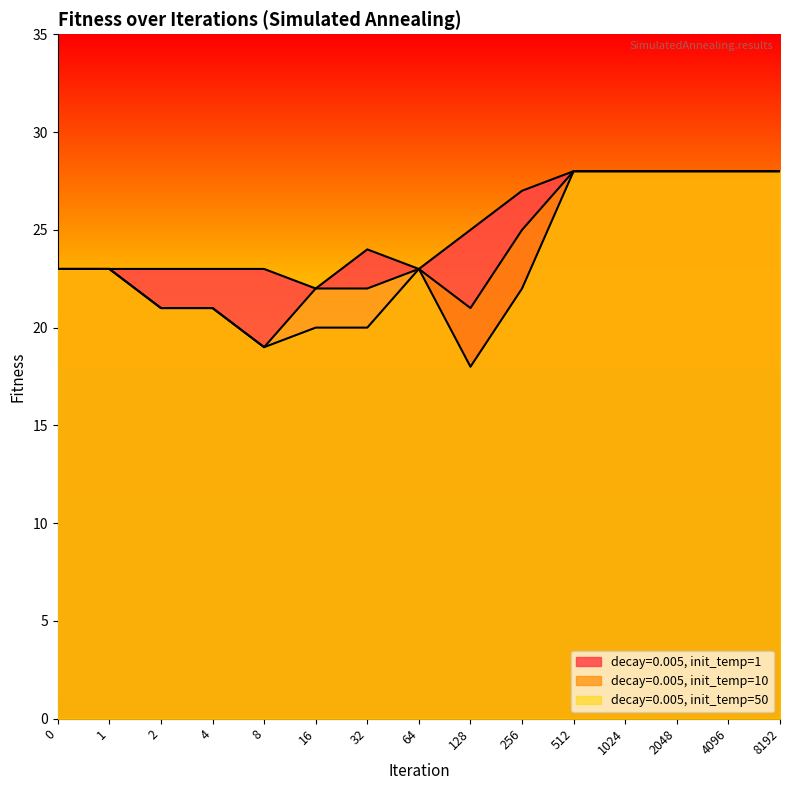

True or false: decay=0.005, init_temp=1 has a value of 28 at 512.

True